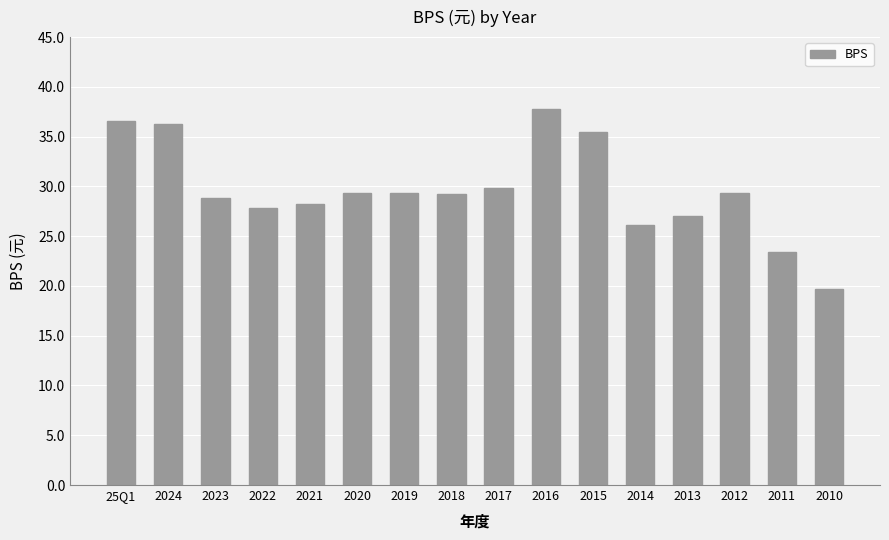

What is the sum of all values?

474.3